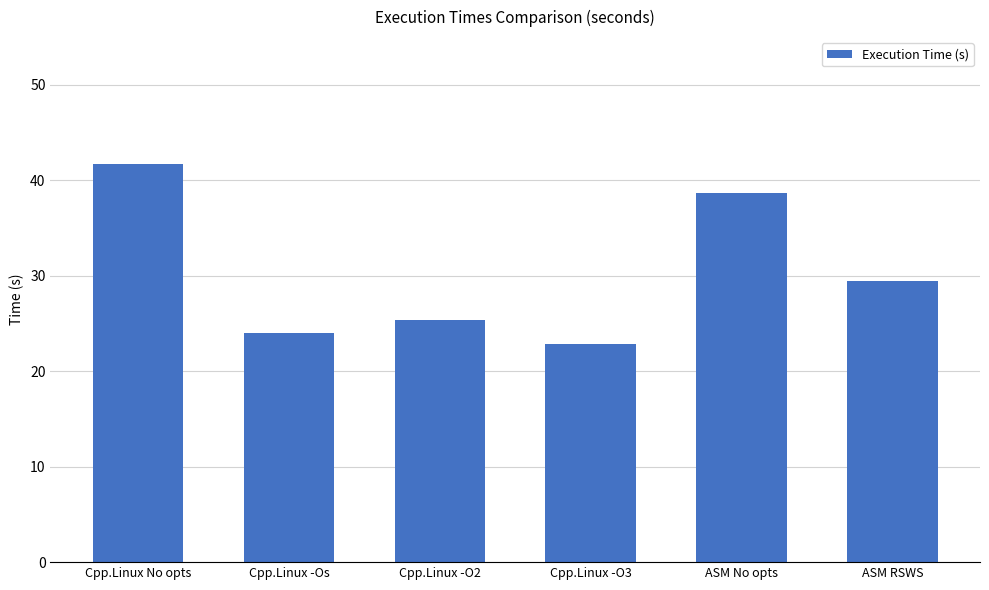

The value at ASM No opts is 38.7. True or false?

True